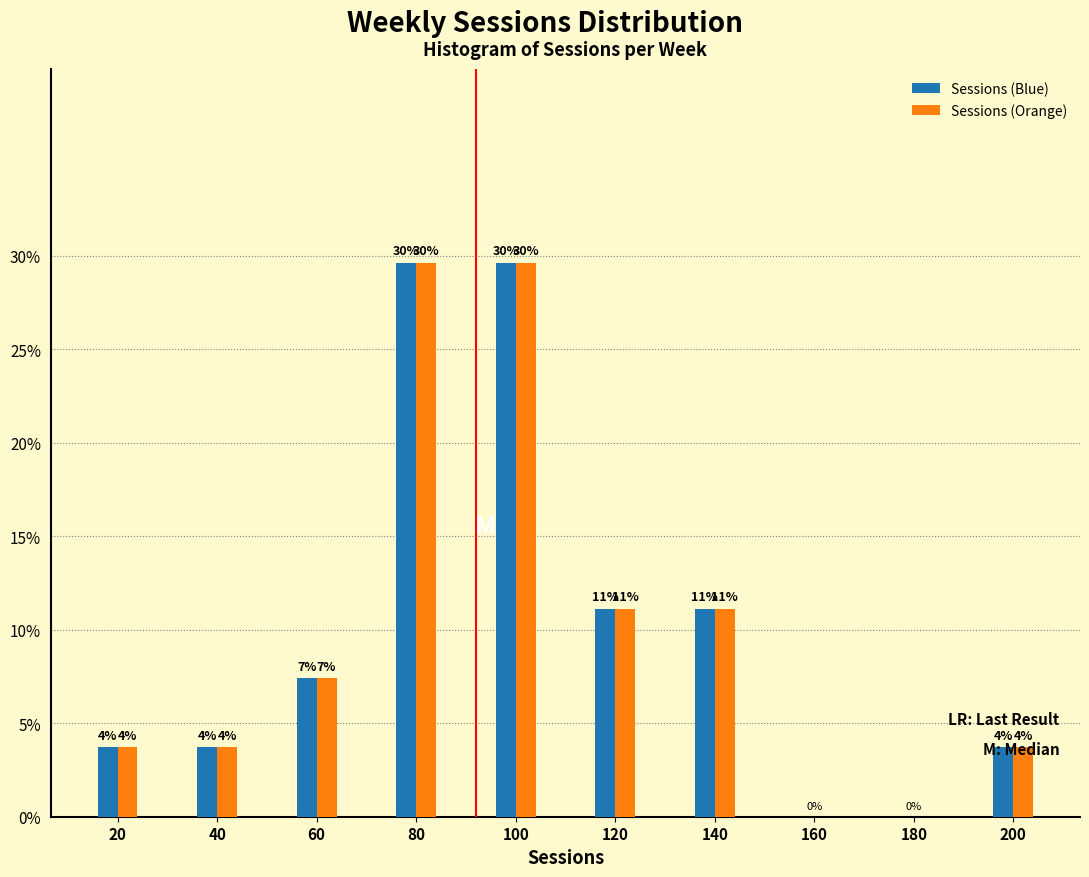

What are all the series names shown in the legend?

Sessions (Blue), Sessions (Orange)